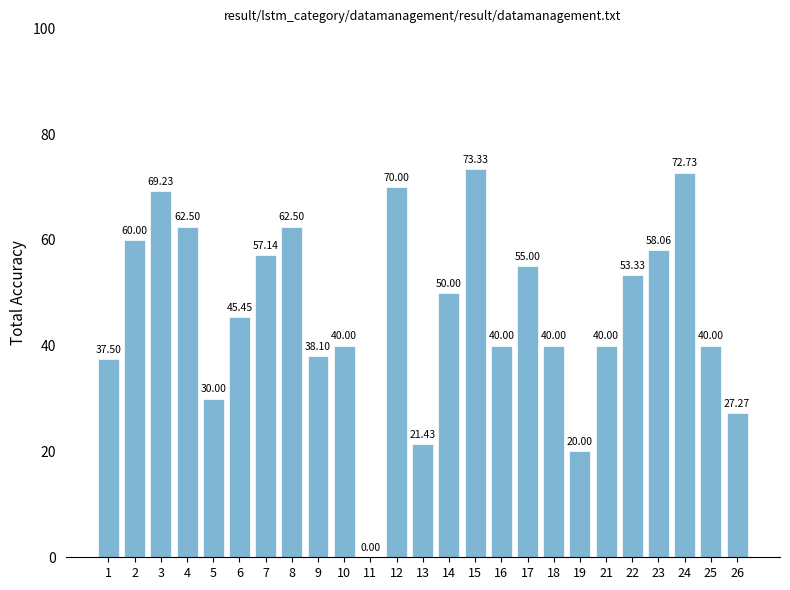

True or false: the data shows 34.8 at 23.

False